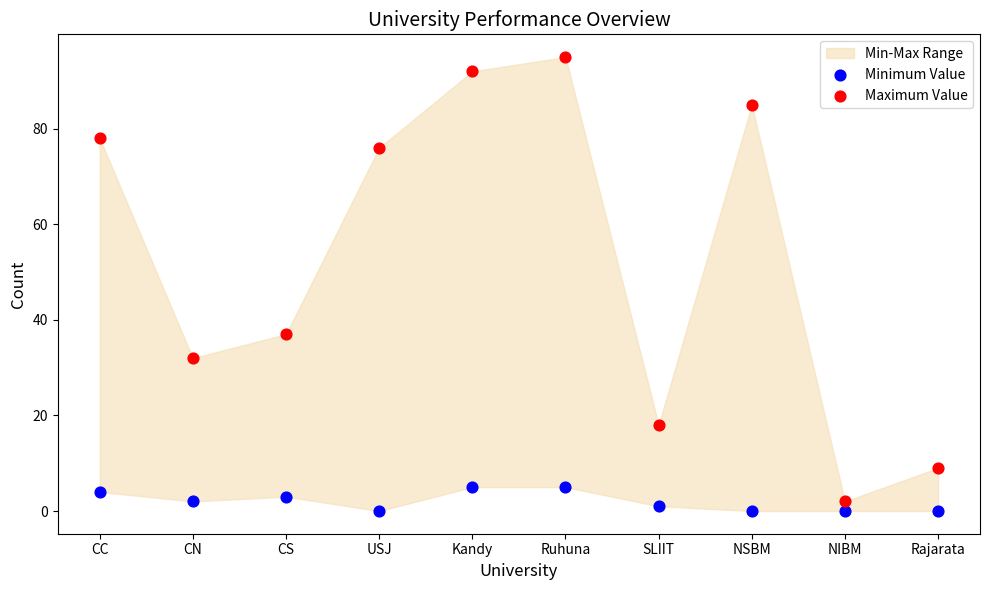

Across all data points, what is the range of Y values (max minus min)?

95